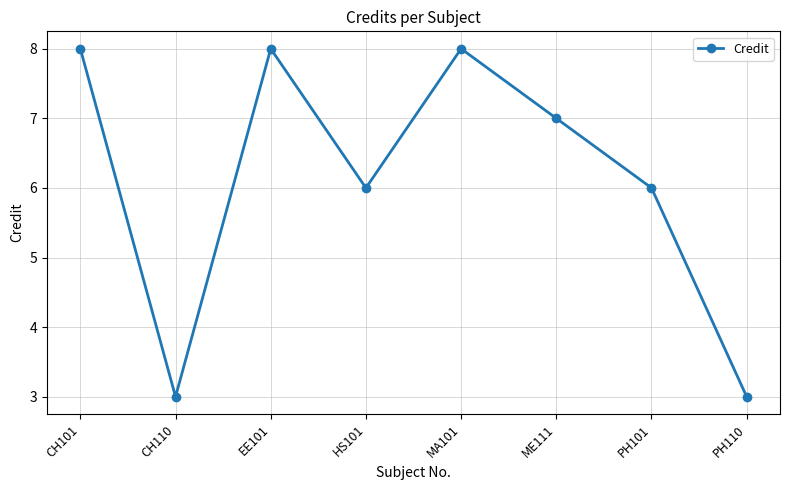

How many values are below 7?

4